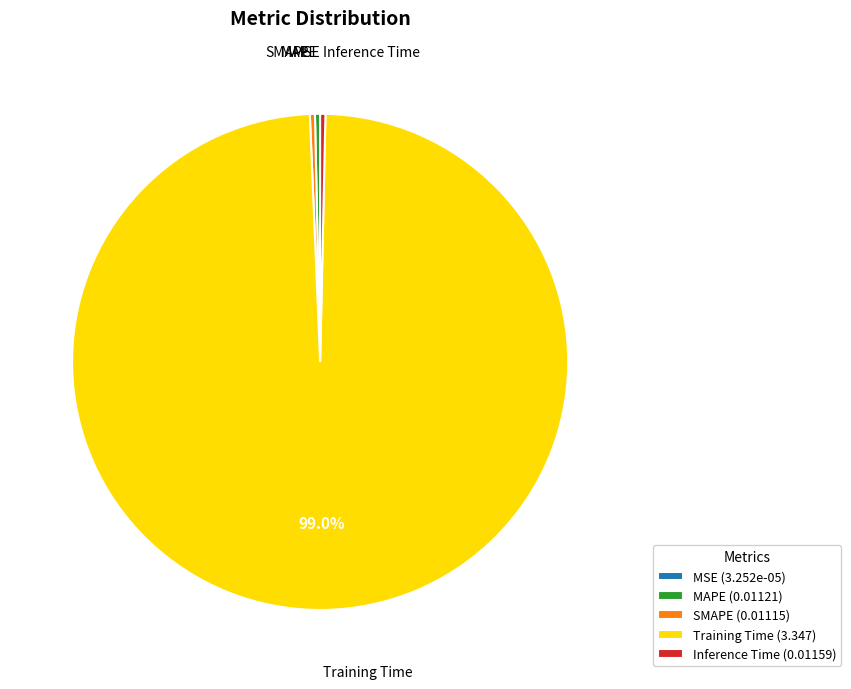

What percentage is the Training Time slice, to the nearest percent?

99%